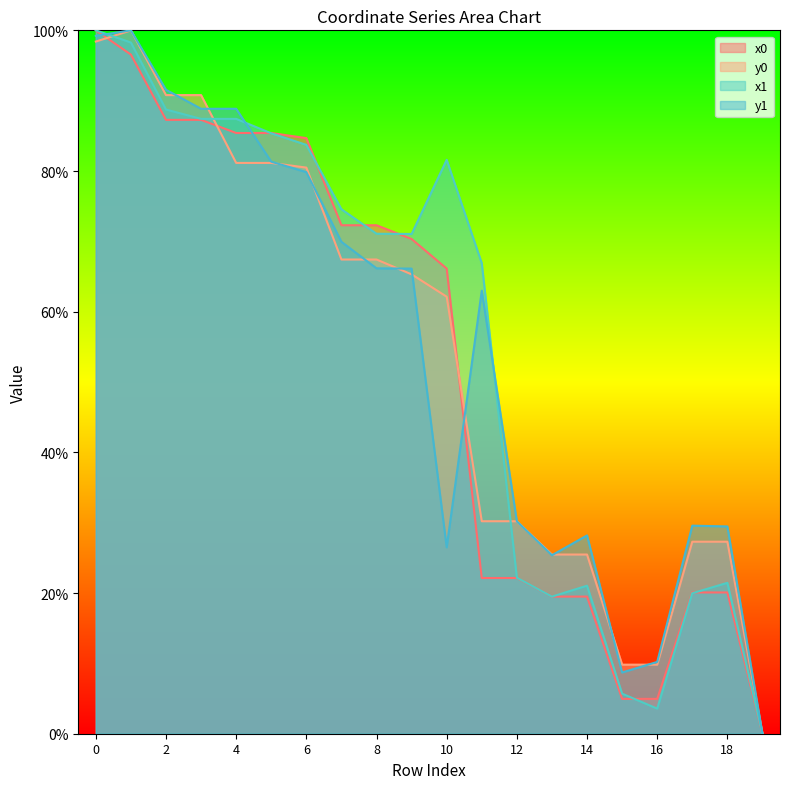

At how many categories does at least one series exceed 18?

17